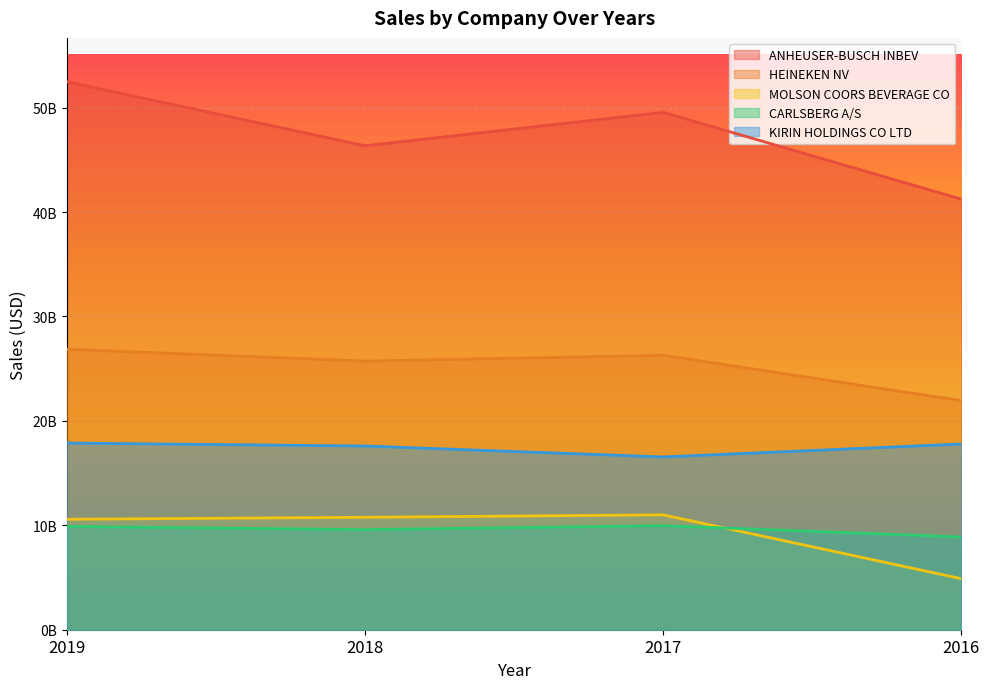

Which series has the largest total across all categories?

ANHEUSER-BUSCH INBEV